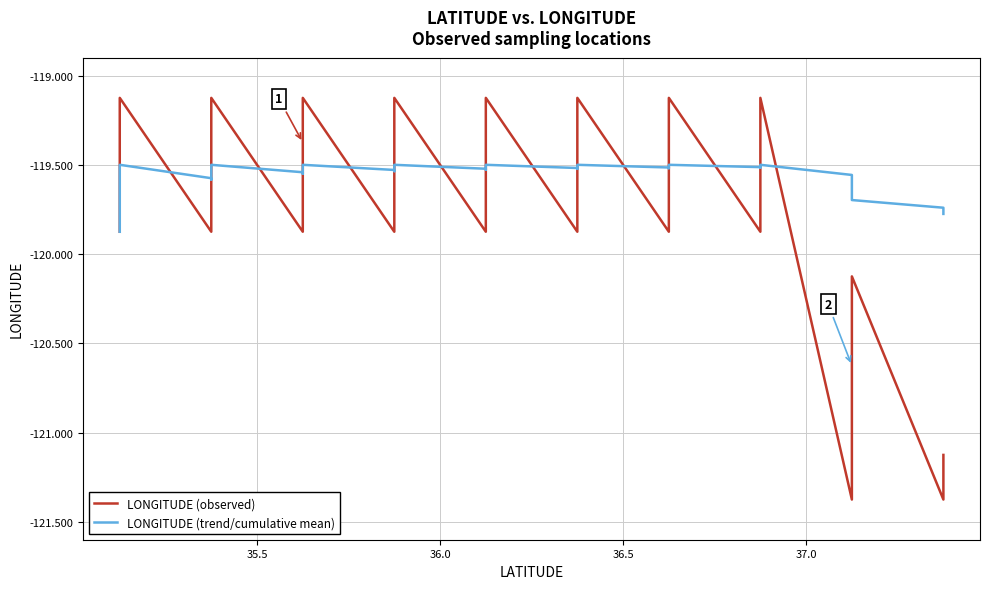

What is the highest value of the LONGITUDE (observed) series?

-119.1